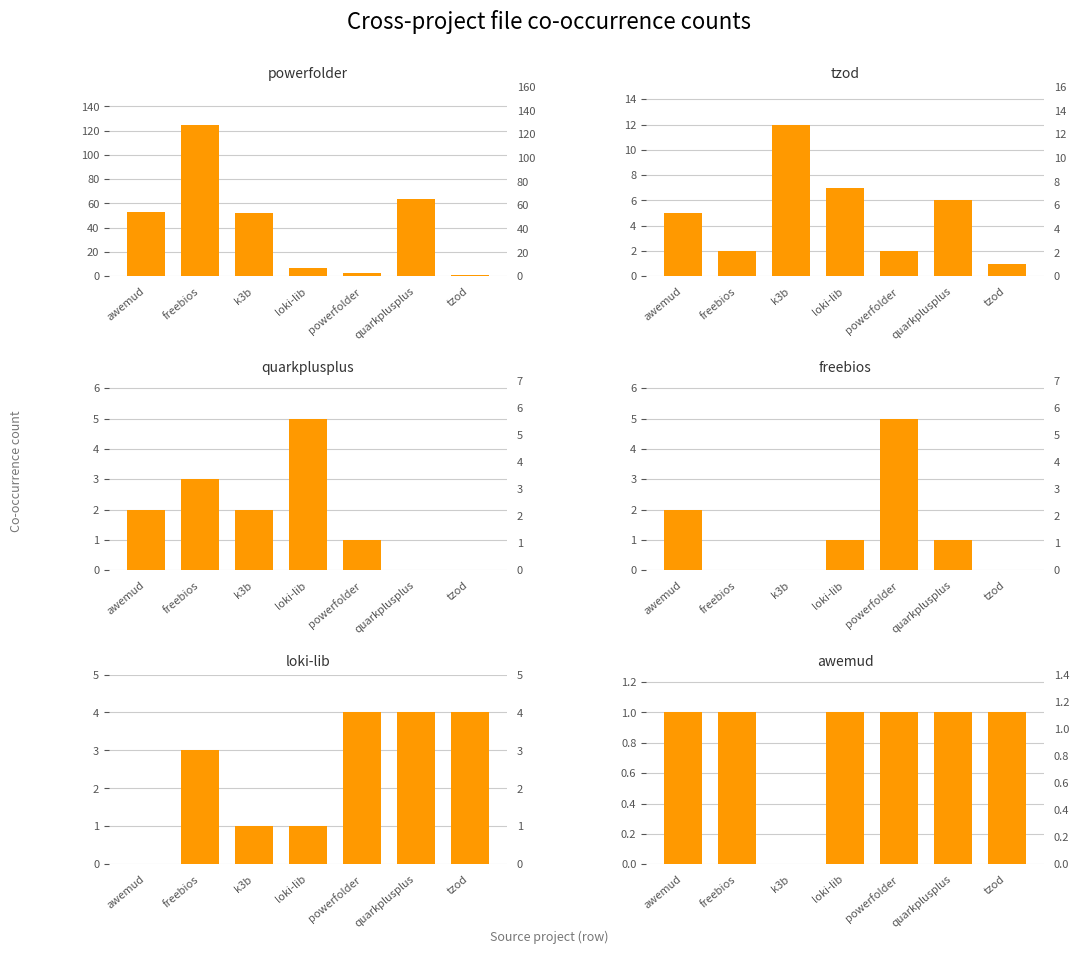

What is the greatest value displayed?

125